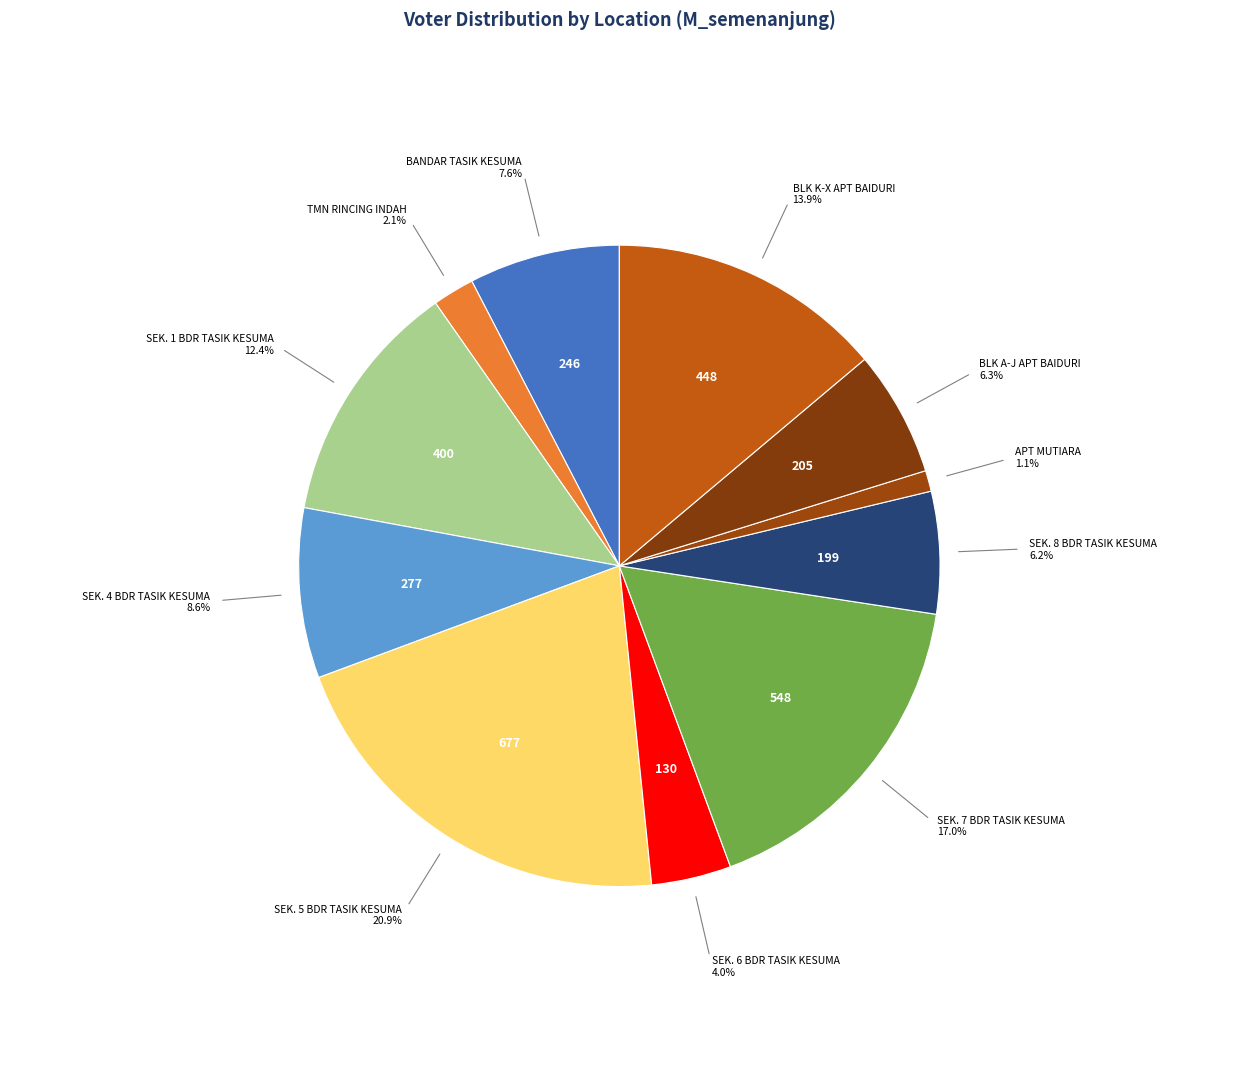

How many segments does this pie chart have?

11